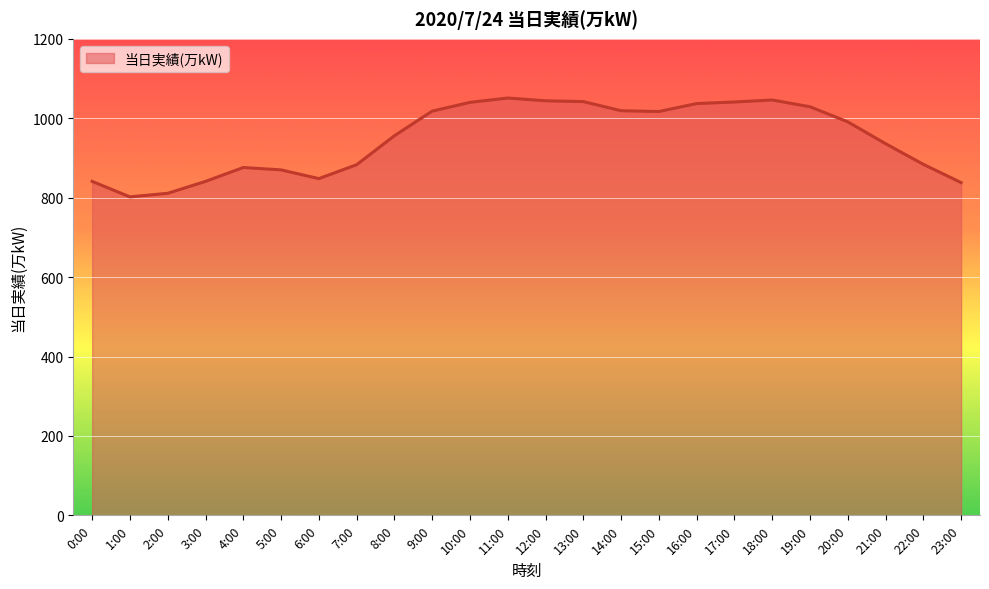

True or false: the data has more than 2 interior local peaks.

True